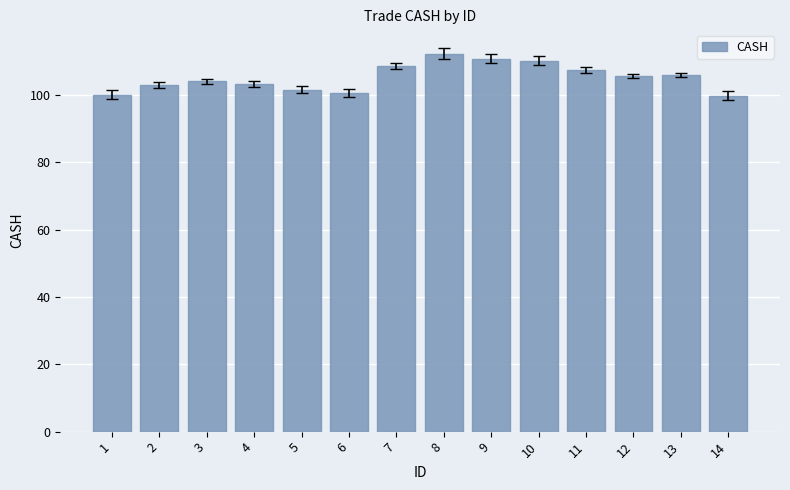

What is the value of the 12th bar from the left?

105.7